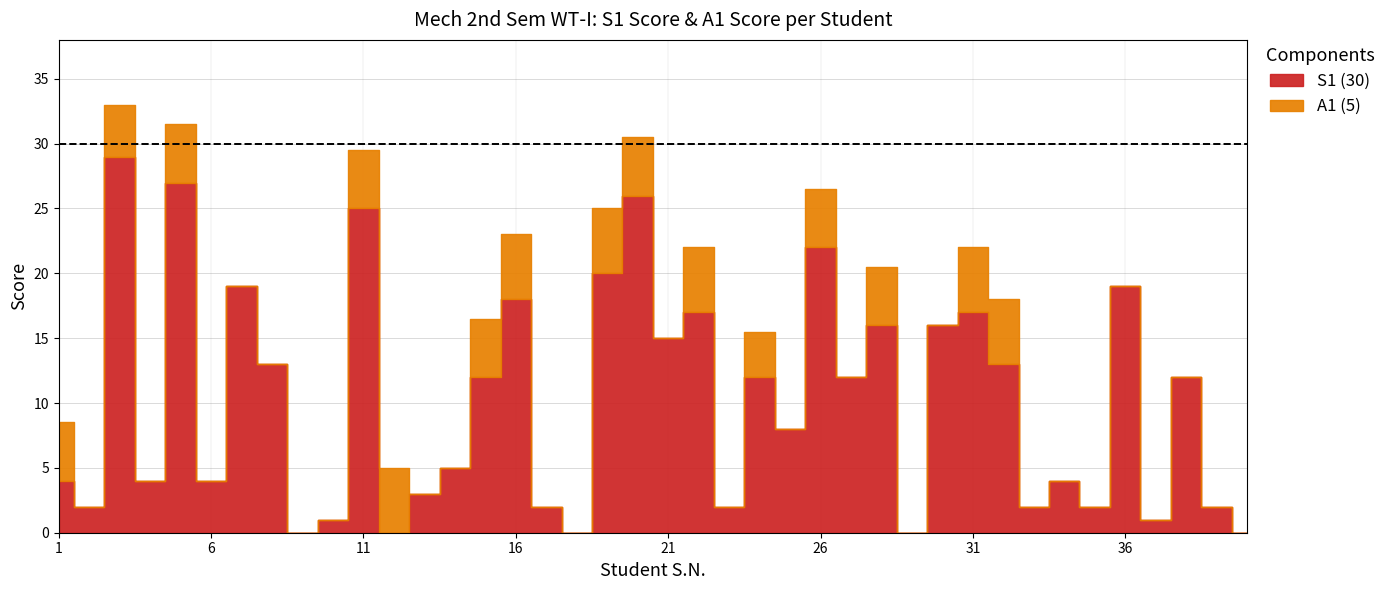

Where is the first local minimum for S1 (30)?

2